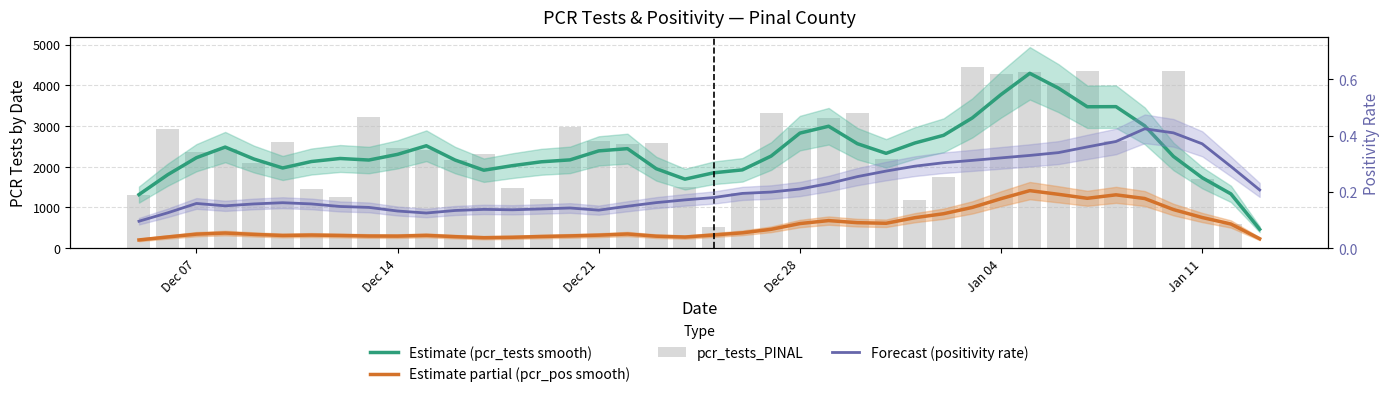

True or false: pcr_tests_PINAL has a value of 2144.4 at 7.

False